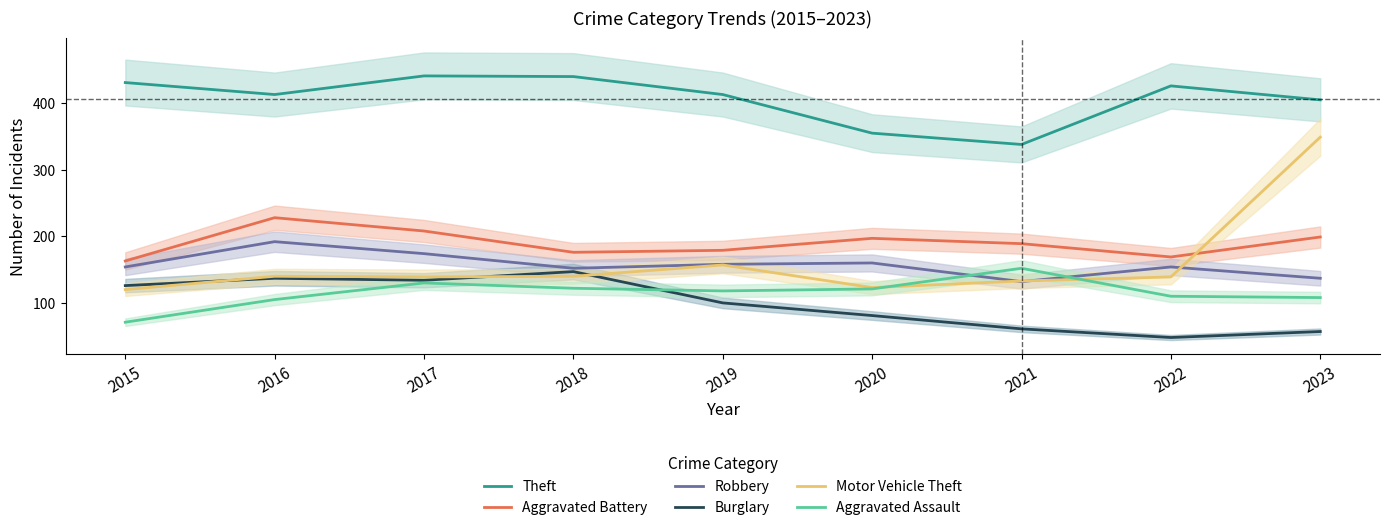

Reading left to right, list all the values displayed in this chart.

Theft: 431	413	441	440	413	355	338	426	405
Aggravated Battery: 163	228	208	176	179	197	189	169	199
Robbery: 154	192	174	152	158	160	132	154	137
Burglary: 126	137	134	147	100	81	61	48	57
Motor Vehicle Theft: 120	140	139	140	157	123	133	139	349
Aggravated Assault: 71	105	130	122	118	121	152	110	108